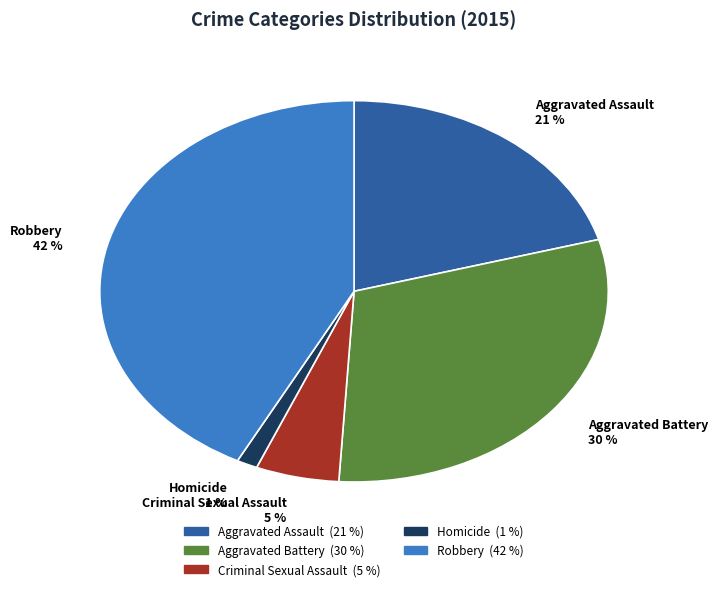

To the nearest percent, what portion does Aggravated Battery represent?

30%